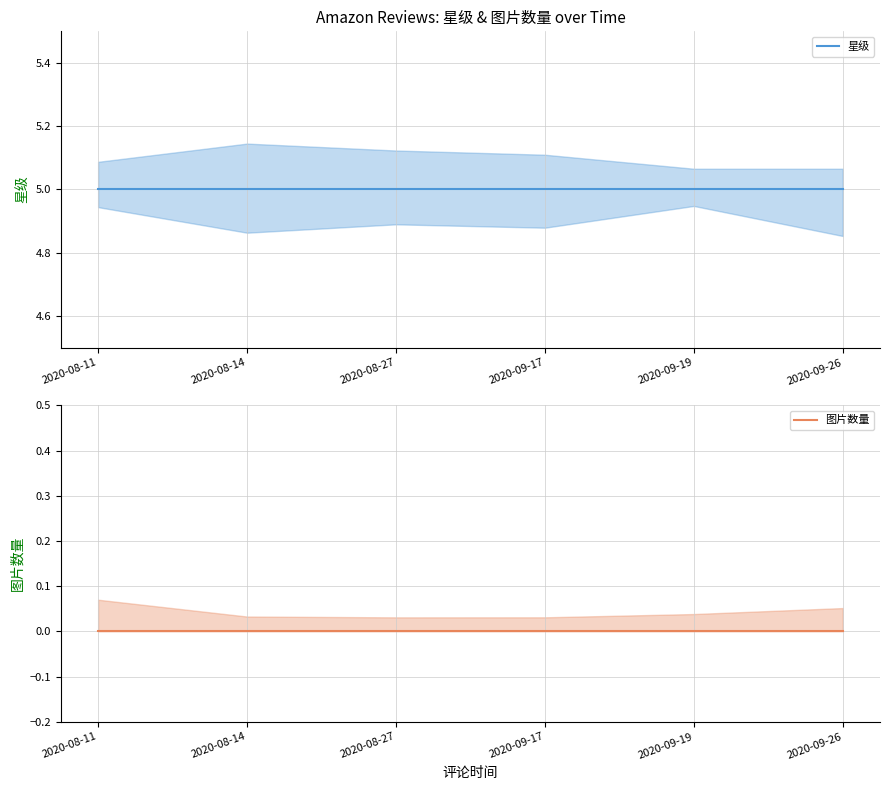

True or false: 星级 has a value of 1 at 2020-08-27.

False